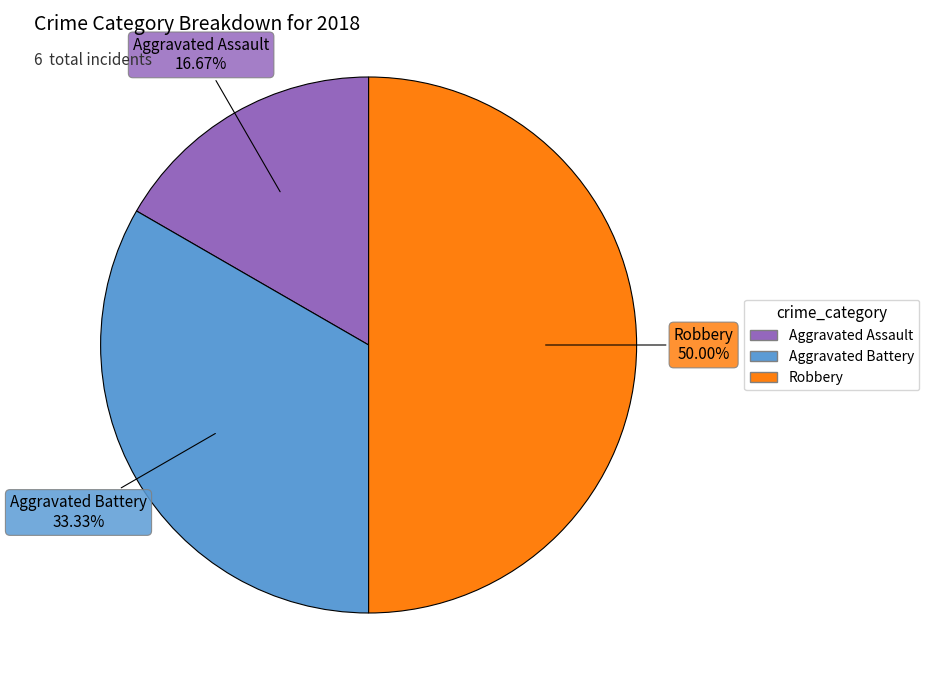

Approximately how many times larger is the value at Aggravated Battery compared to Robbery?

0.7